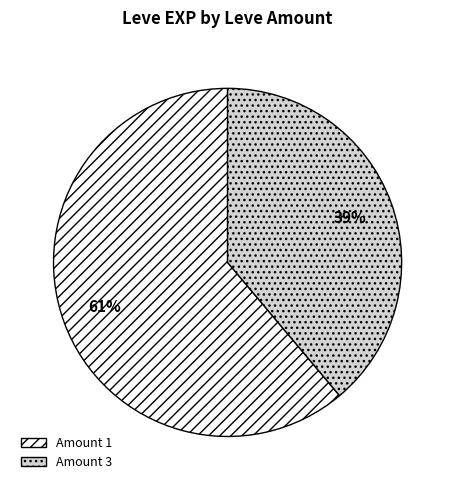

Does any single category account for the majority?

Yes